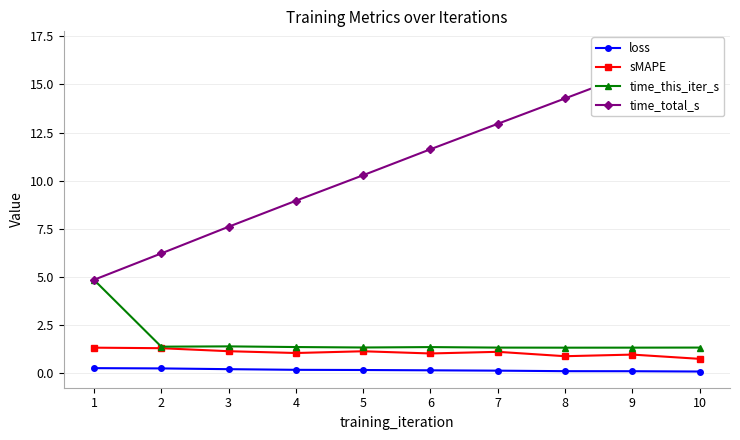

How many lines are shown in the chart?

4